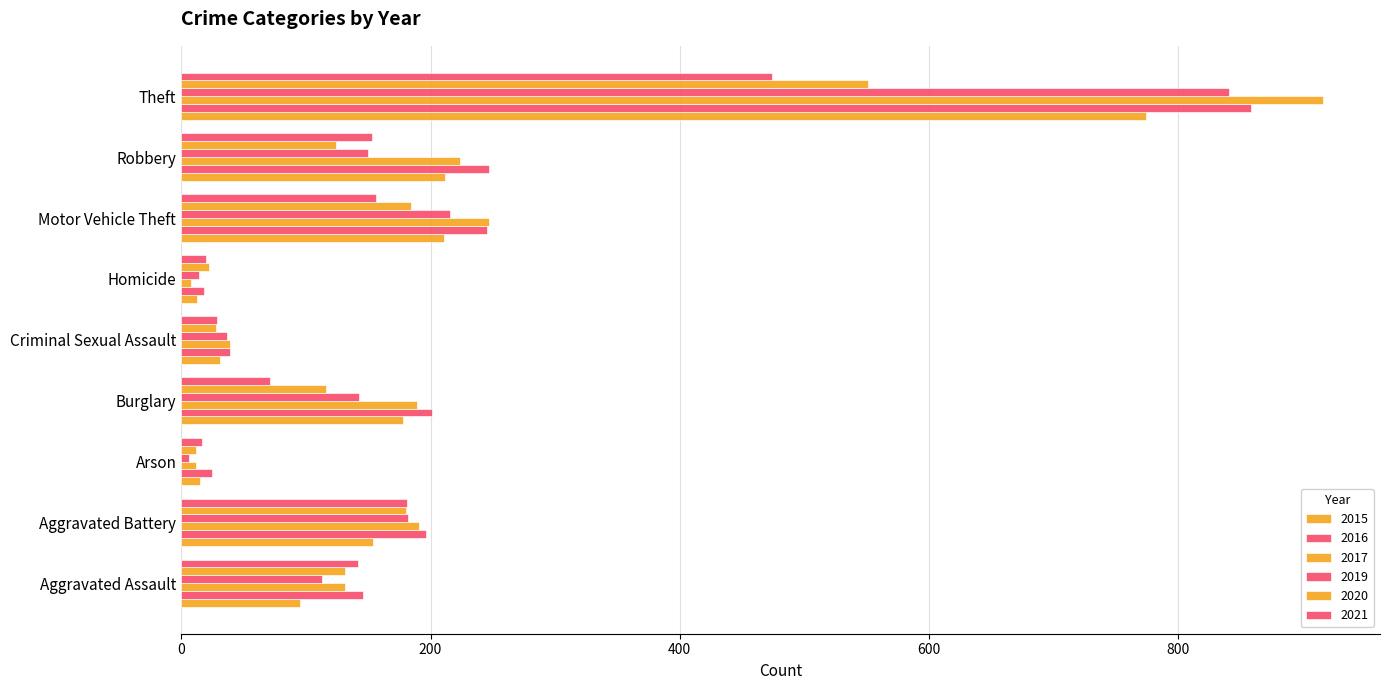

Count the number of categories in the chart.

9